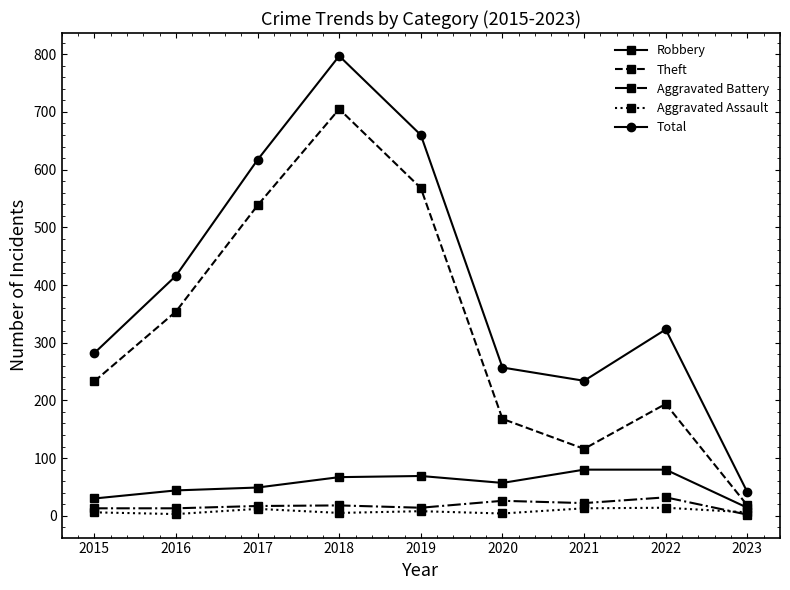

What is the spread (max minus min) of values at 2017?

605